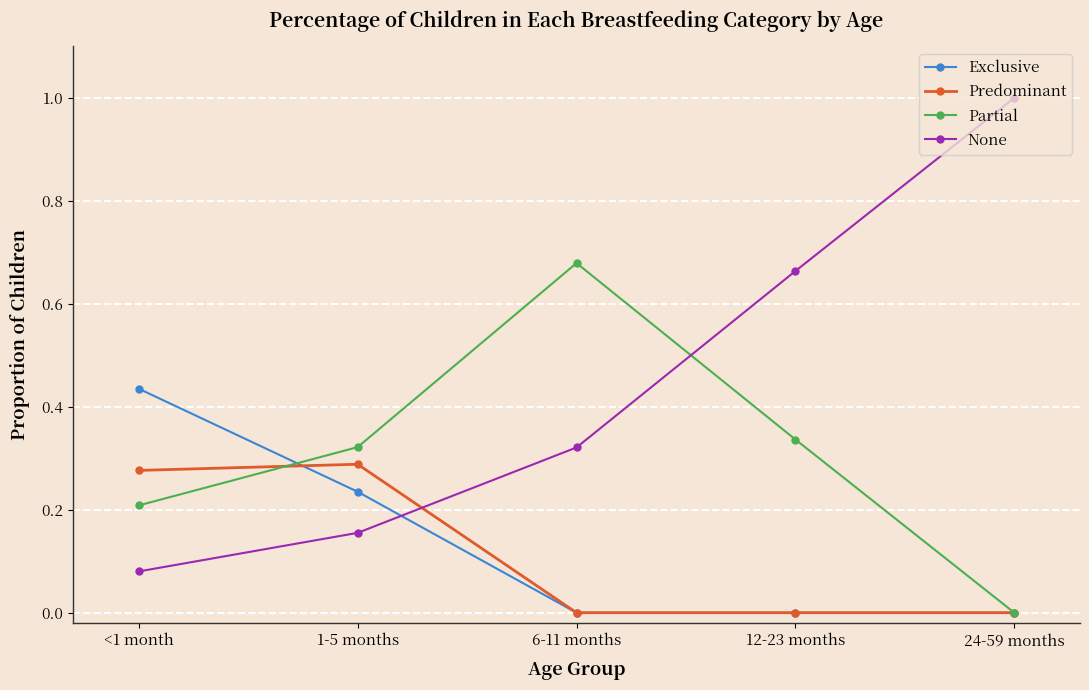

Which series changed the most between 1-5 months and 24-59 months?

None